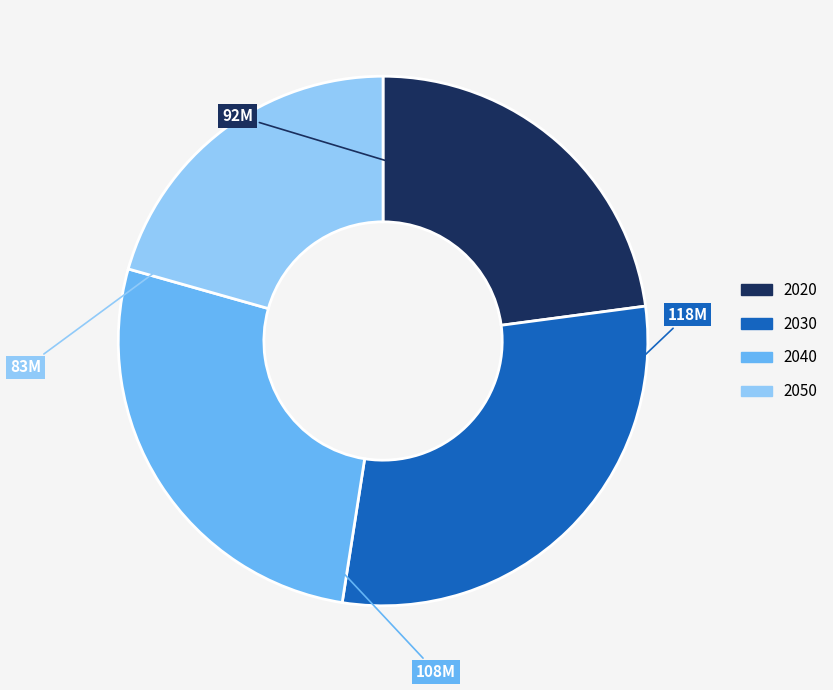

Approximately how many times larger is the value at 2020 compared to 2040?

0.9